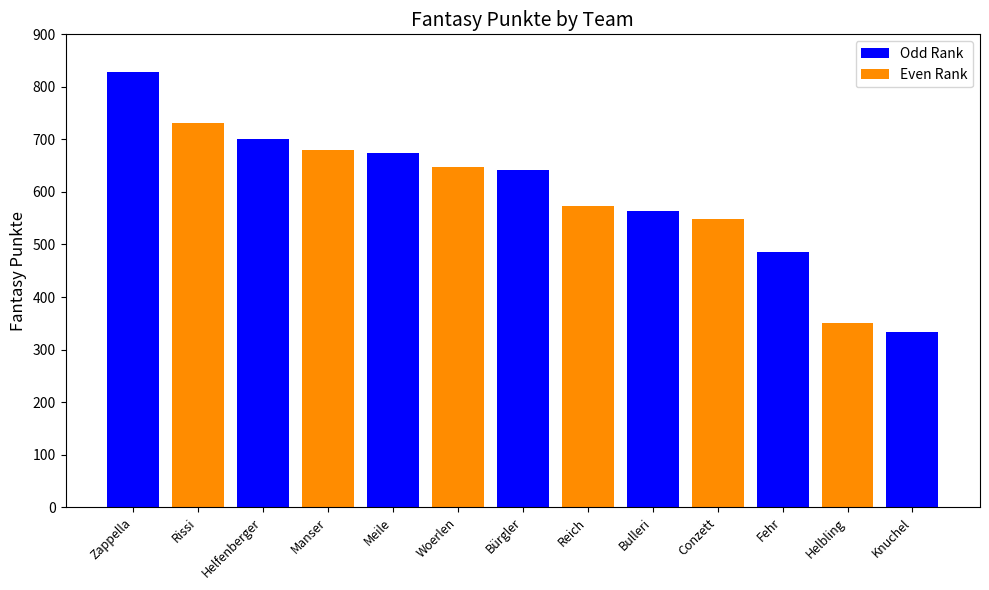

Reading right to left, transcribe all the data shown in this chart.

Knuchel=334	Helbling=350	Fehr=485	Conzett=549	Bulleri=564	Reich=573	Bürgler=641	Woerlen=647	Meile=675	Manser=680	Helfenberger=701	Rissi=731	Zappella=829